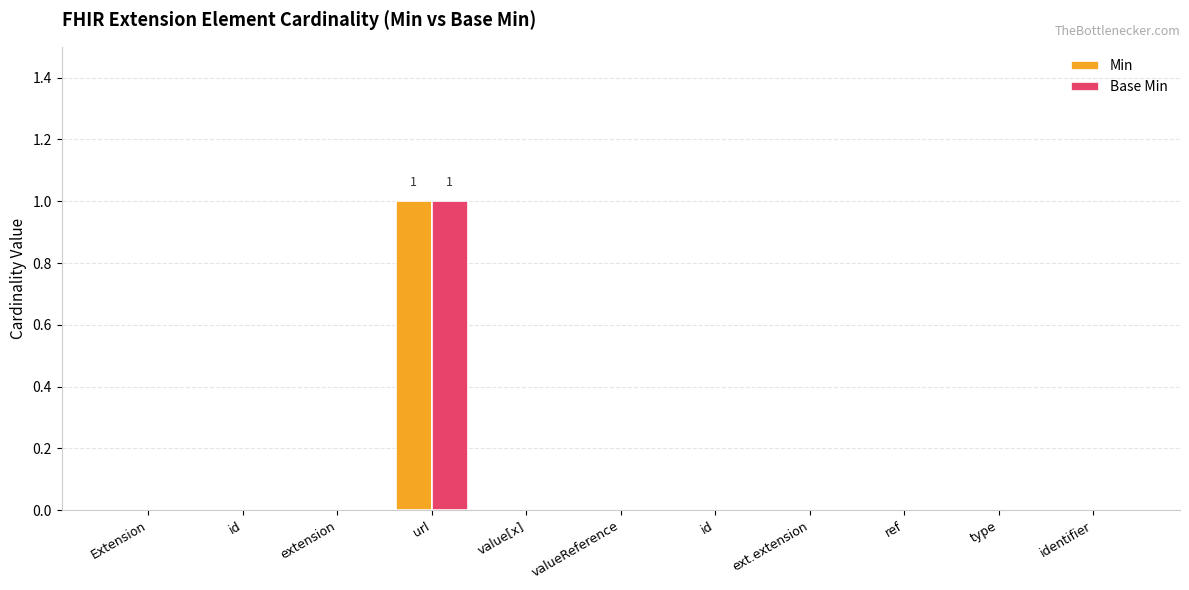

How many series are shown in this chart?

2